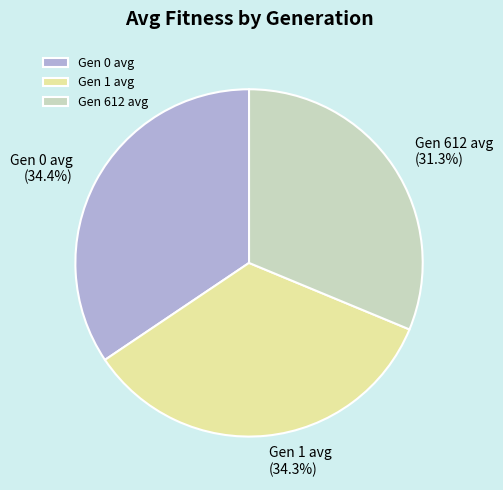

Is it true that Gen 1 avg is 24% of the pie?

False